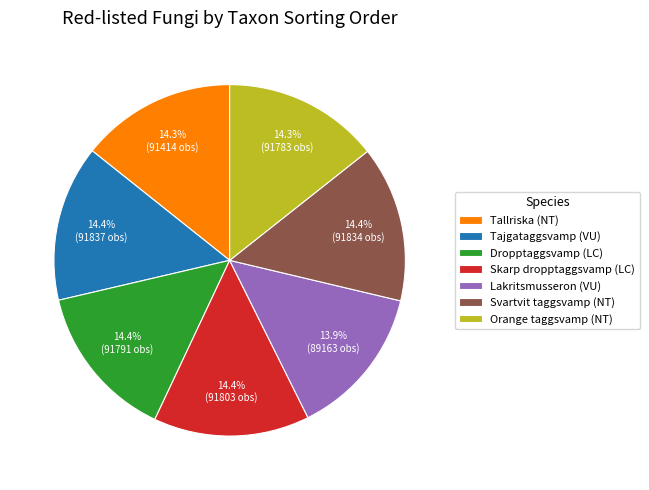

How much of the chart is everything except Tallriska (NT)?

85.7%